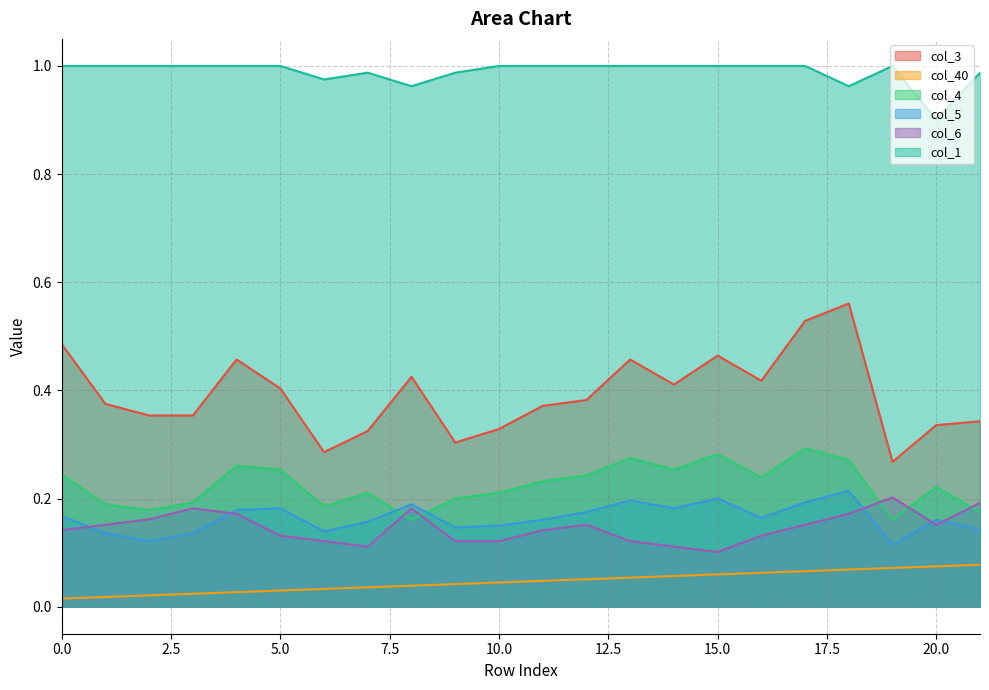

True or false: col_3 and col_1 intersect in this chart.

False